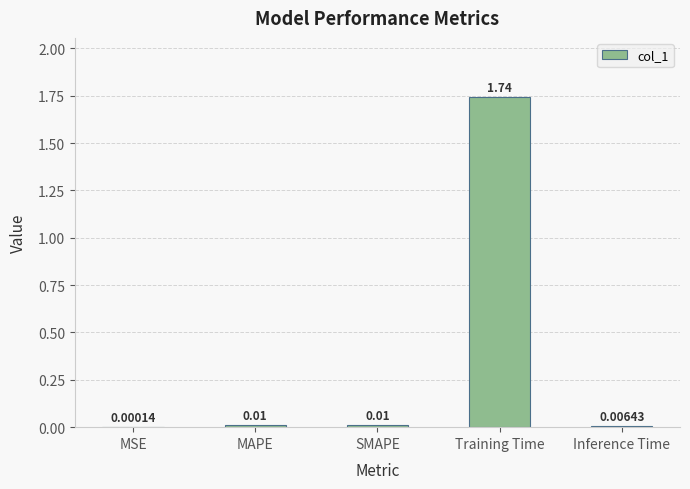

Which has a higher value, MAPE or SMAPE?

SMAPE